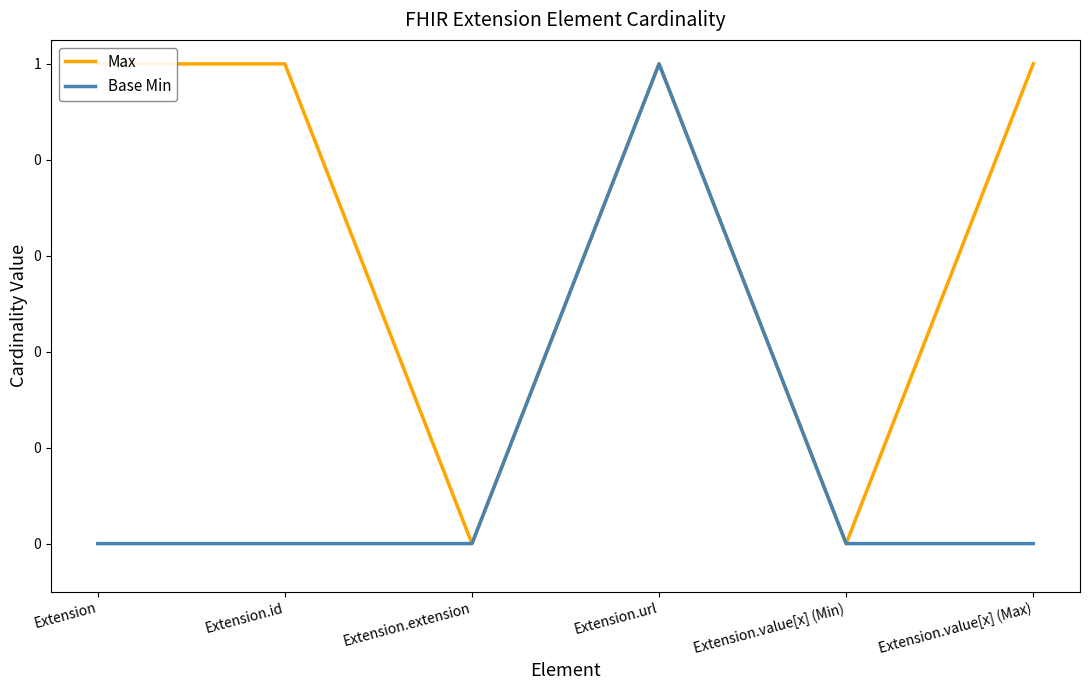

True or false: Max has a value of 1 at Extension.url.

False